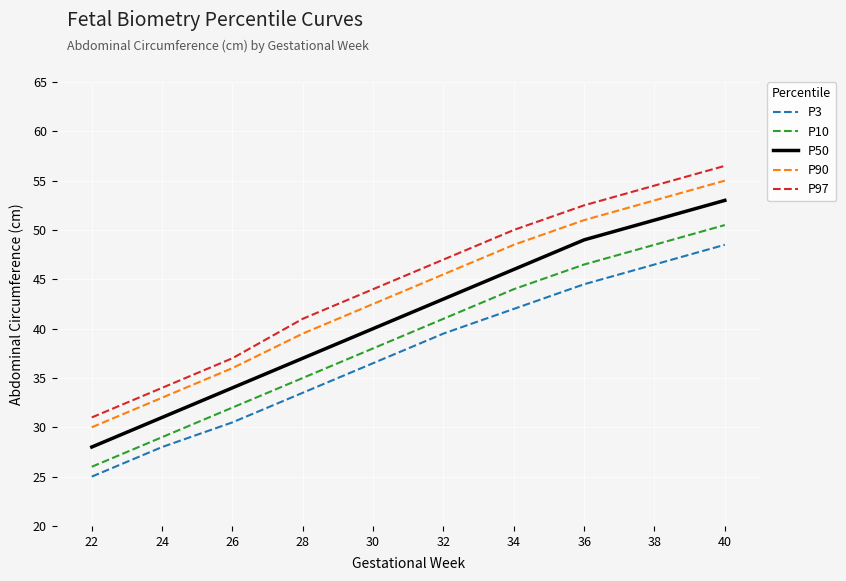

Between 22 and 28, which series saw the biggest shift?

P97